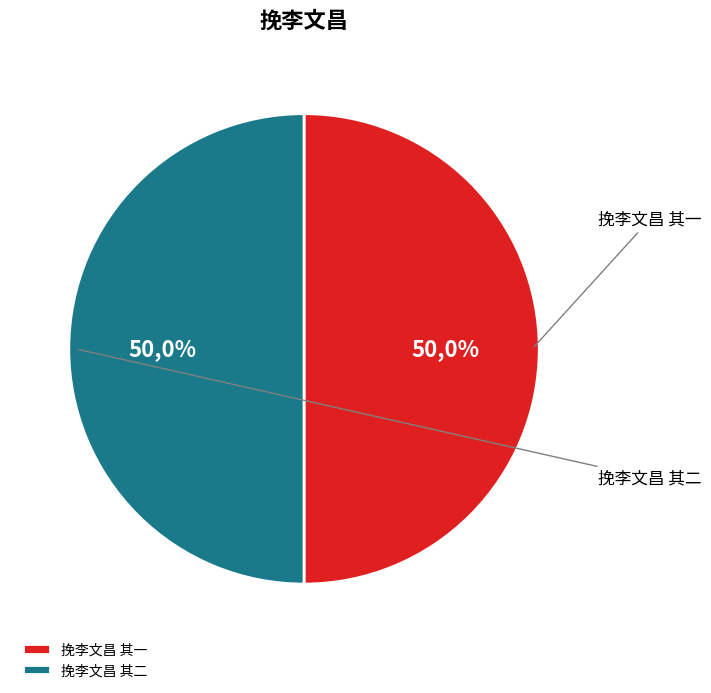

Which category has the smallest portion of the pie?

挽李文昌 其一